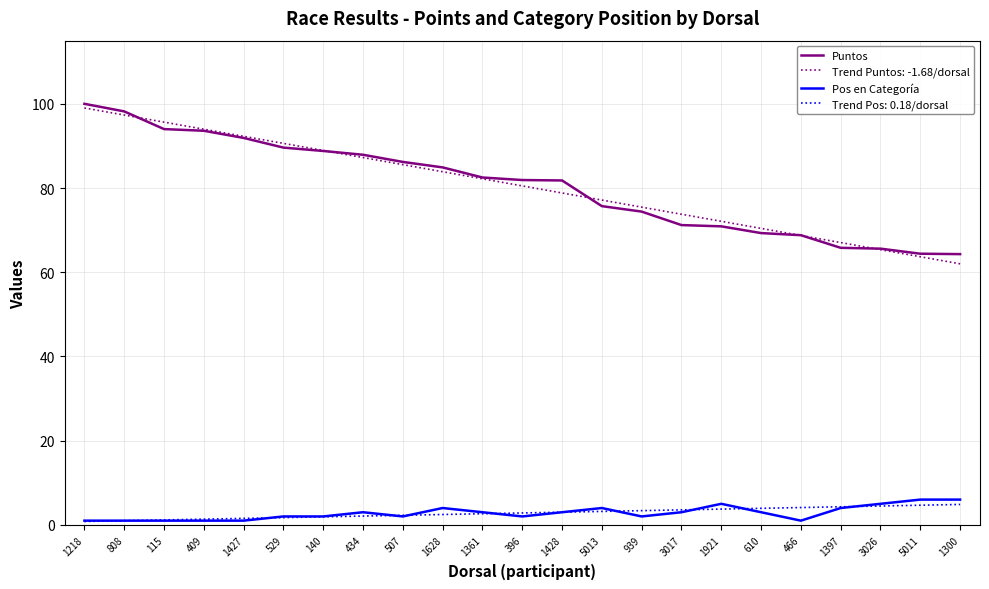

True or false: Pos en Categoría and Puntos cross at least once.

False